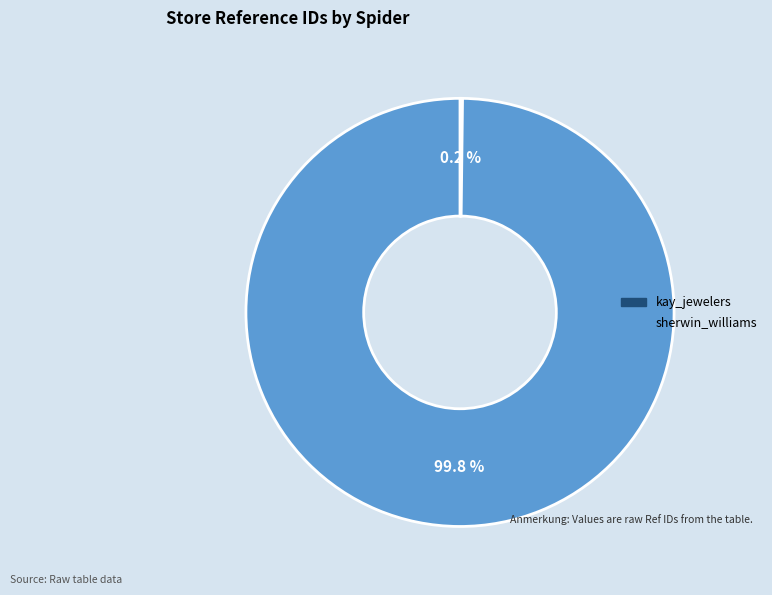

Which slice represents more than half of the pie?

sherwin_williams